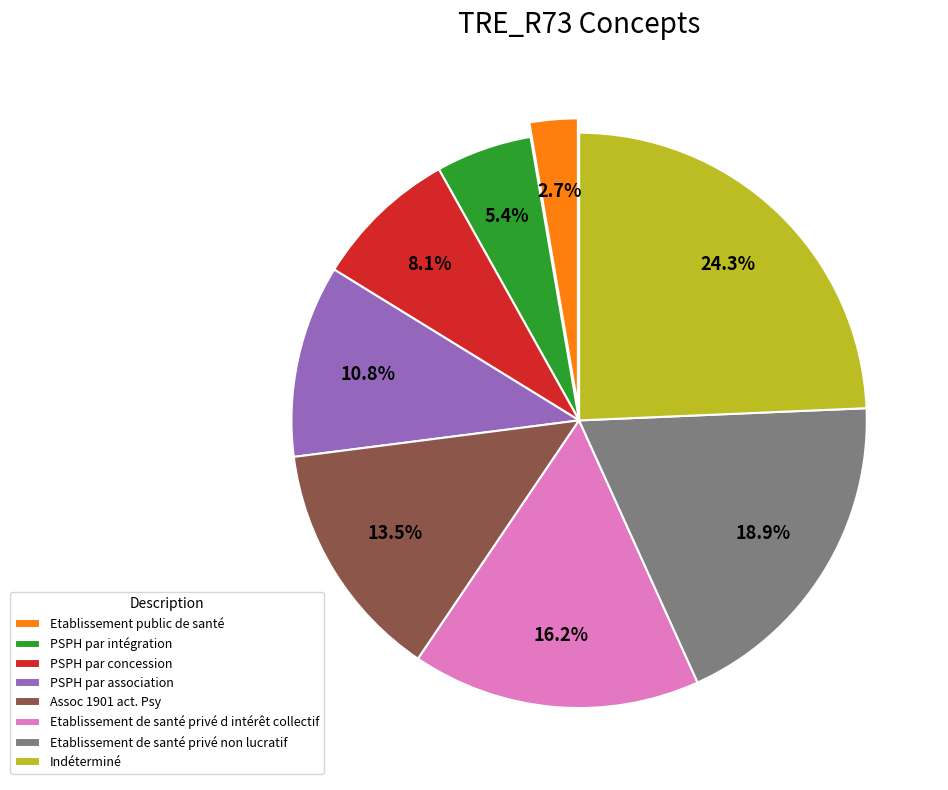

Is there any slice that represents more than half of the pie?

No